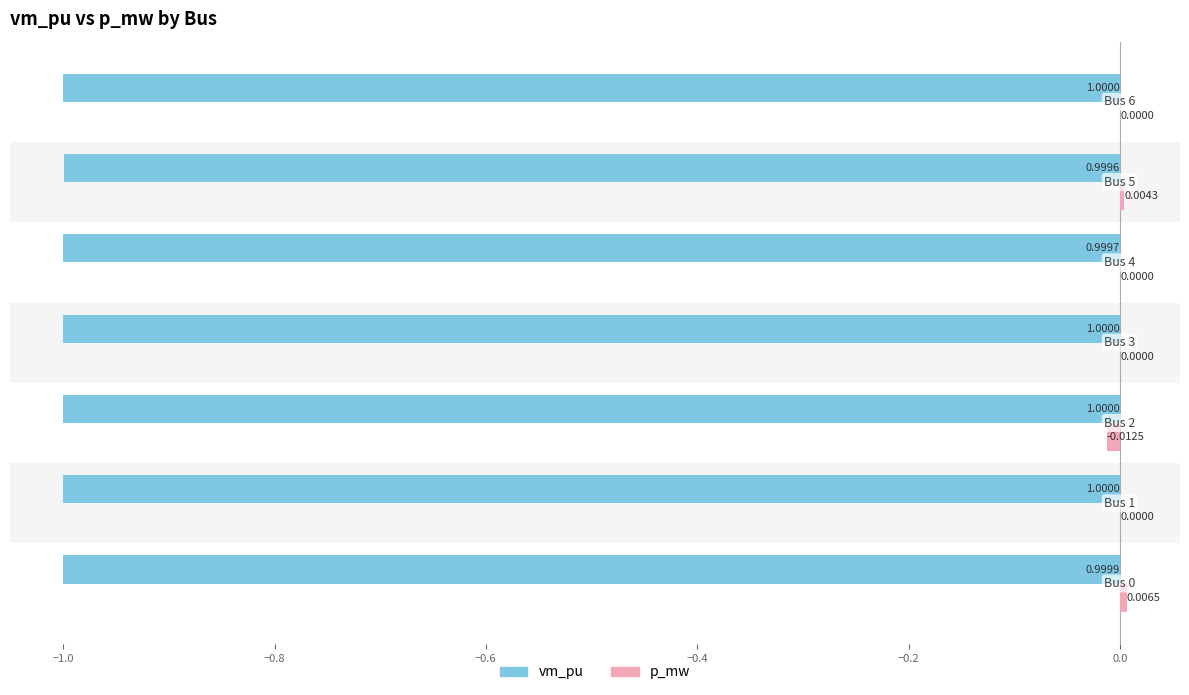

What are all the series names shown in the legend?

vm_pu, p_mw